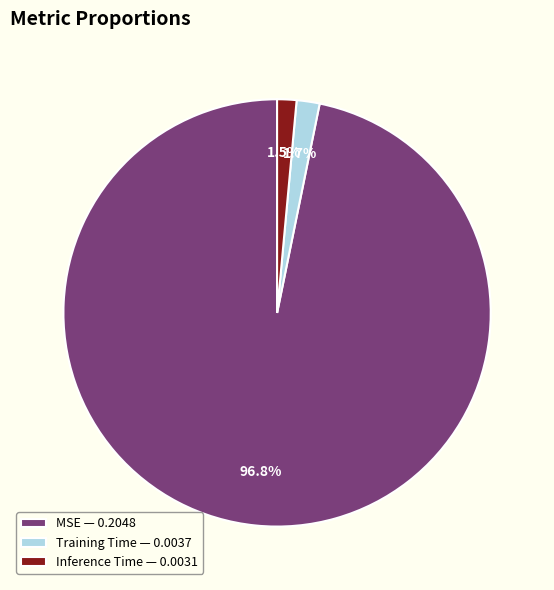

Is the sum of Inference Time and Training Time greater than half?

No